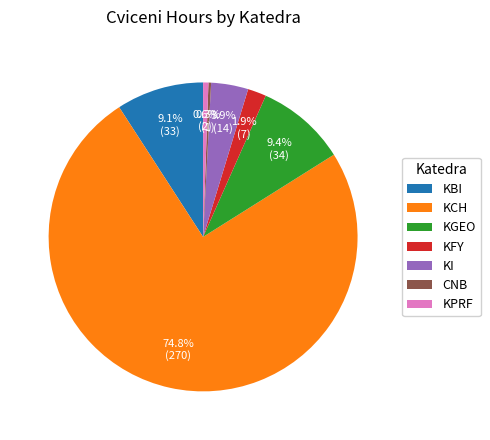

Is KGEO the majority of the pie?

No